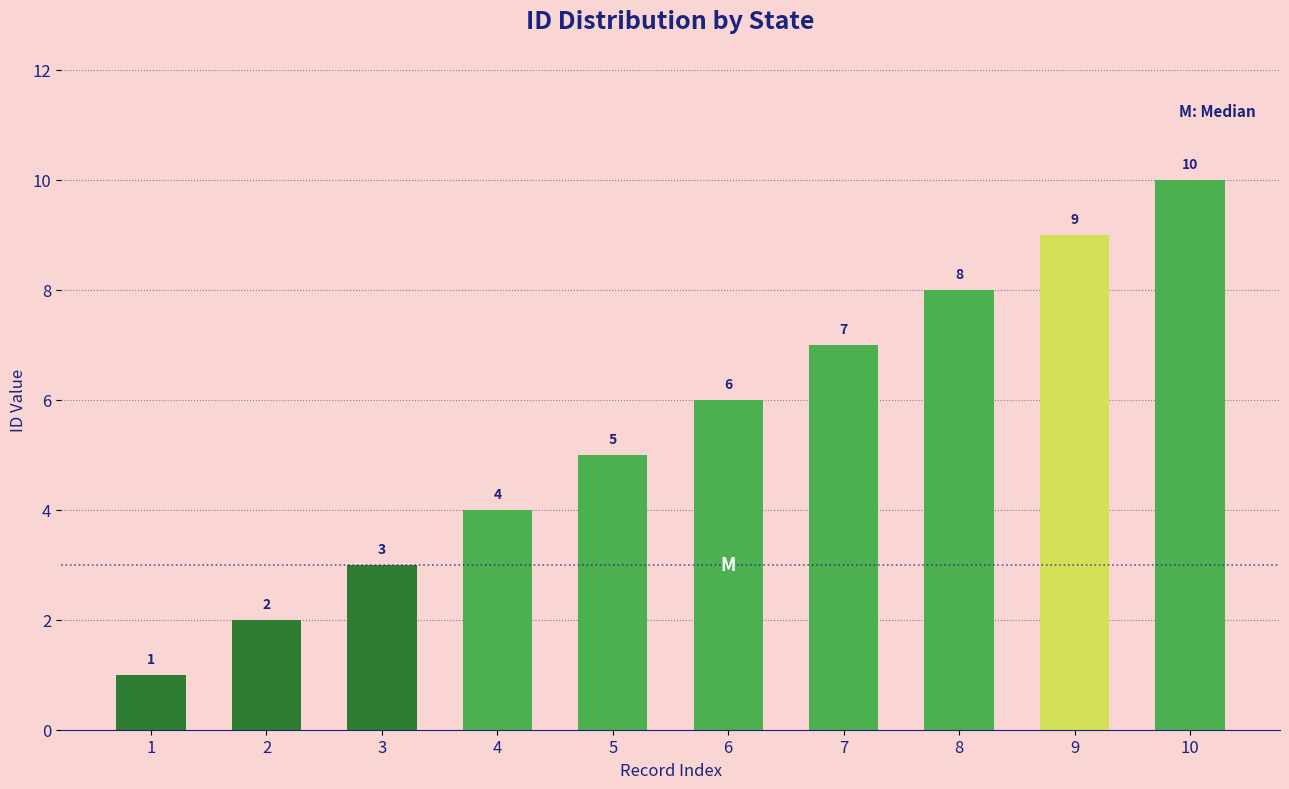

Which category has the lowest value across all series?

1